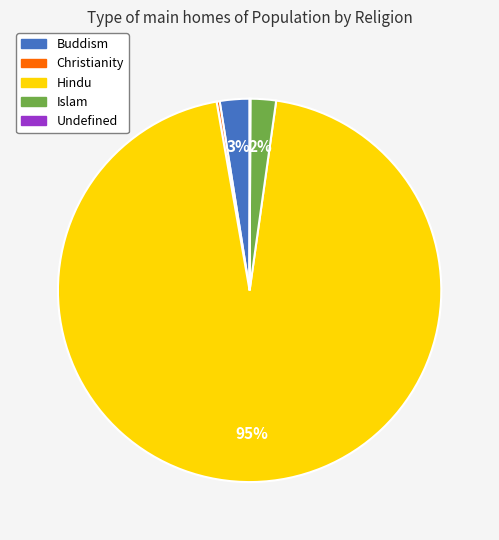

Which category has the biggest portion of the pie?

Hindu